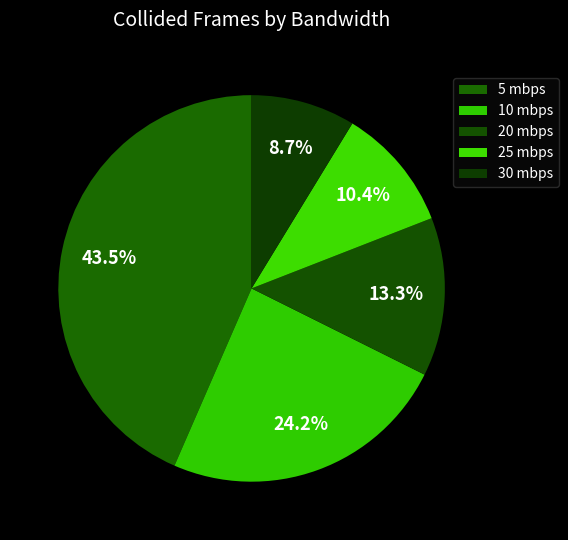

How many segments does this pie chart have?

5